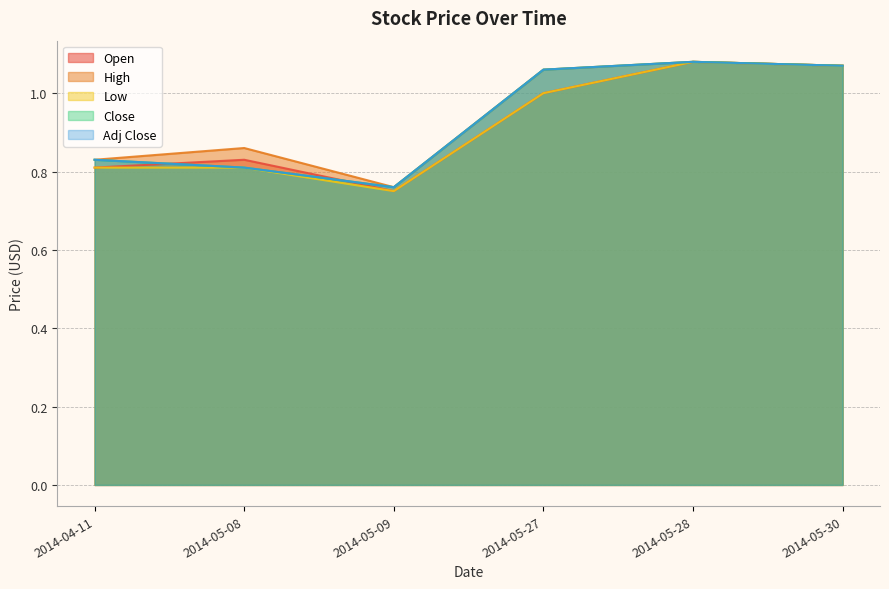

Is the value of High at 2014-05-09 greater than the value of Close at 2014-05-28?

No